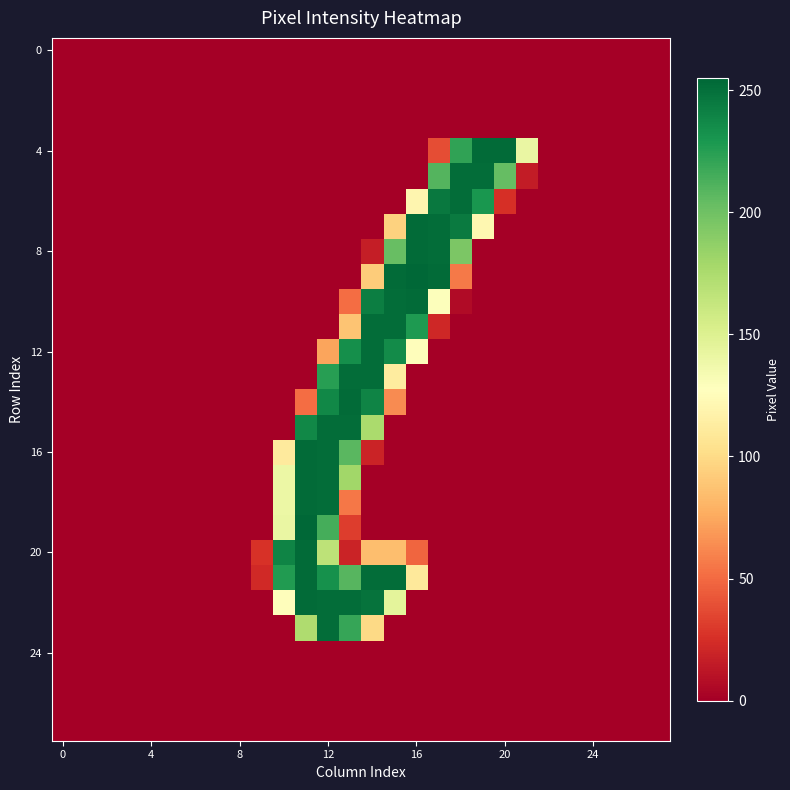

At how many categories does at least one series exceed 187?

11